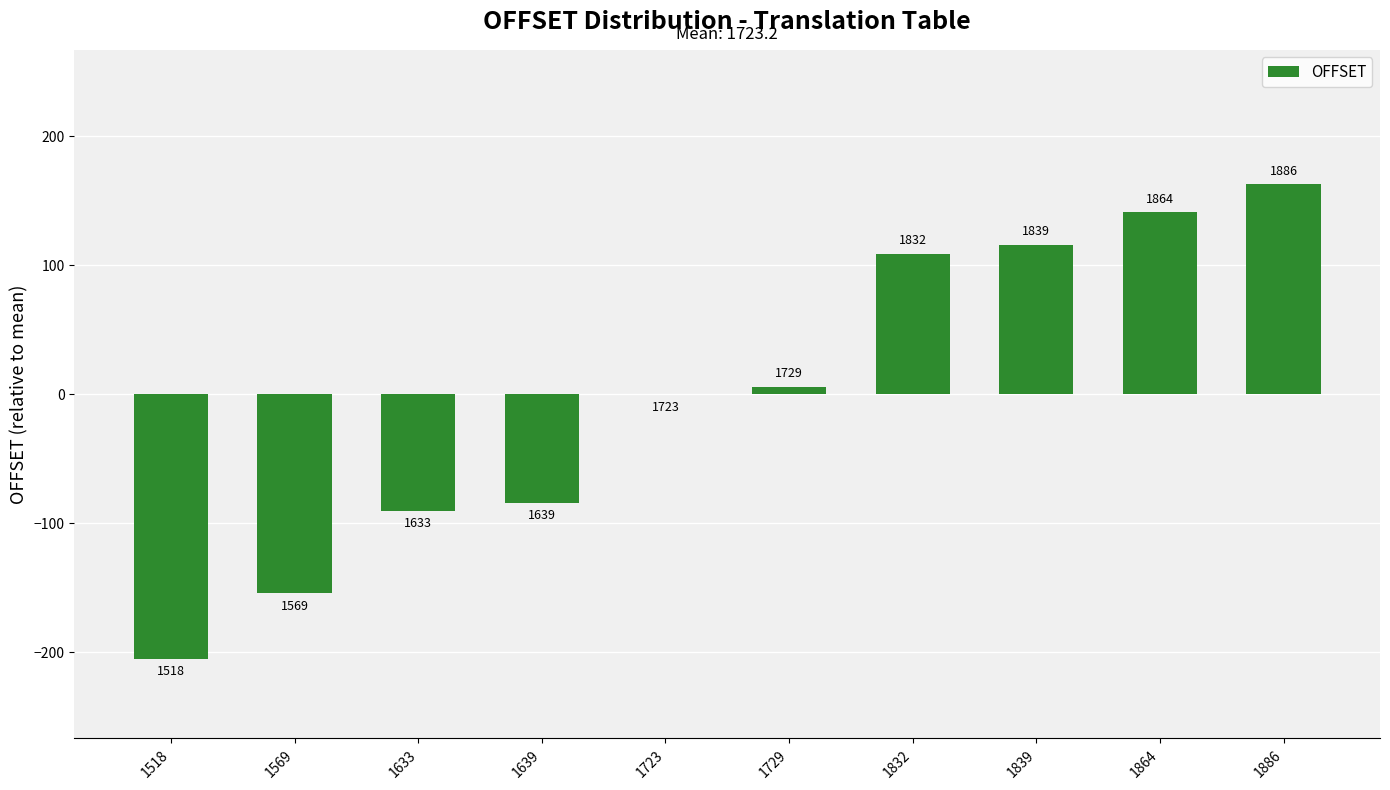

Rank the categories by value from highest to lowest.

1886, 1864, 1839, 1832, 1729, 1723, 1639, 1633, 1569, 1518